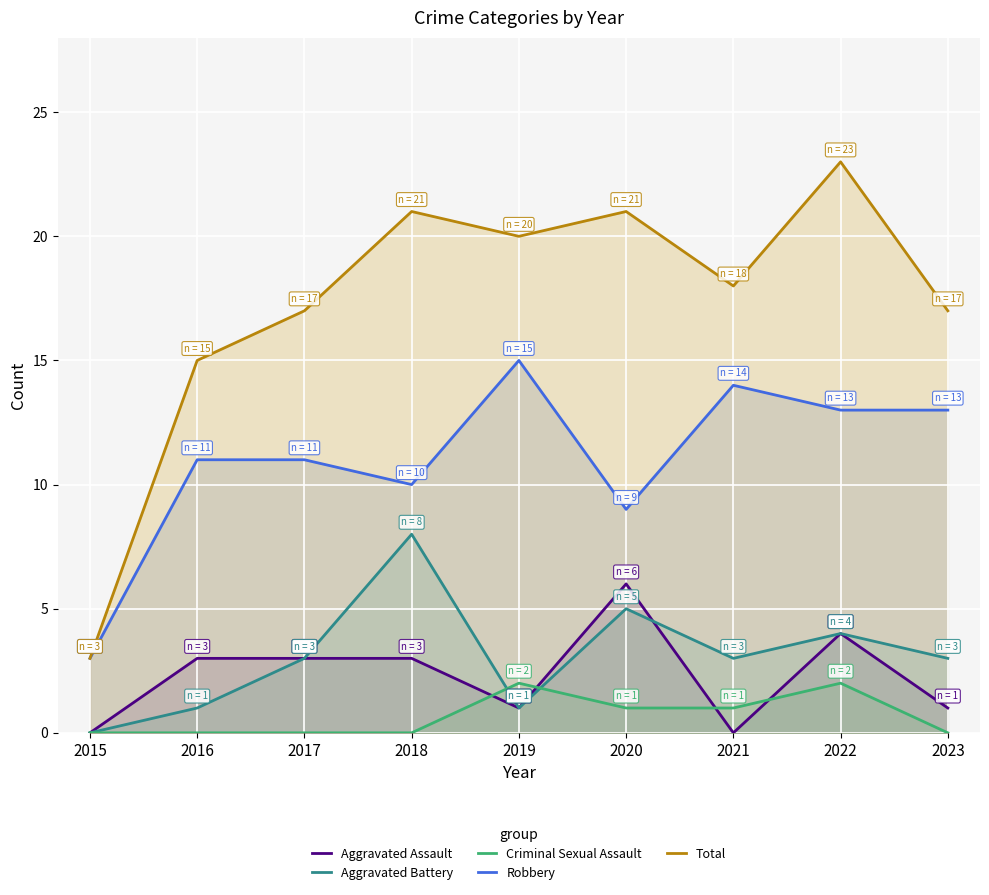

Reading left to right, list all the values displayed in this chart.

Aggravated Assault: 2015=0	2016=3	2017=3	2018=3	2019=1	2020=6	2021=0	2022=4	2023=1
Aggravated Battery: 2015=0	2016=1	2017=3	2018=8	2019=1	2020=5	2021=3	2022=4	2023=3
Criminal Sexual Assault: 2015=0	2016=0	2017=0	2018=0	2019=2	2020=1	2021=1	2022=2	2023=0
Robbery: 2015=3	2016=11	2017=11	2018=10	2019=15	2020=9	2021=14	2022=13	2023=13
Total: 2015=3	2016=15	2017=17	2018=21	2019=20	2020=21	2021=18	2022=23	2023=17